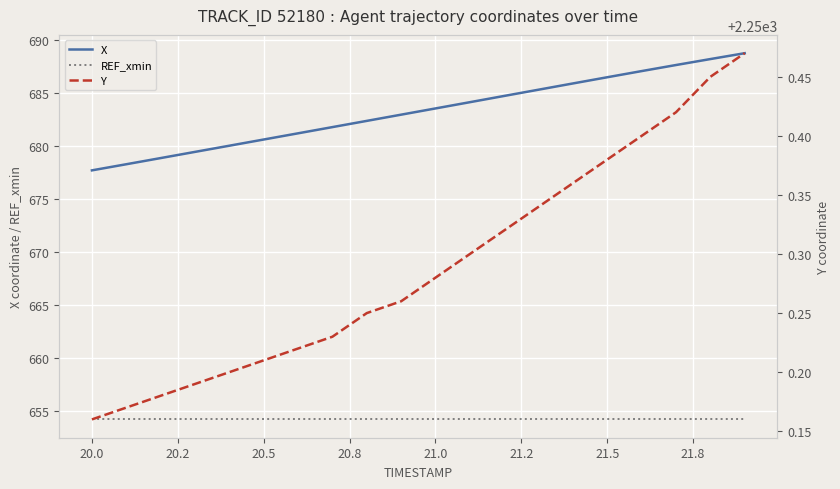

True or false: REF_xmin has a value of 975.6 at 21.5.

False